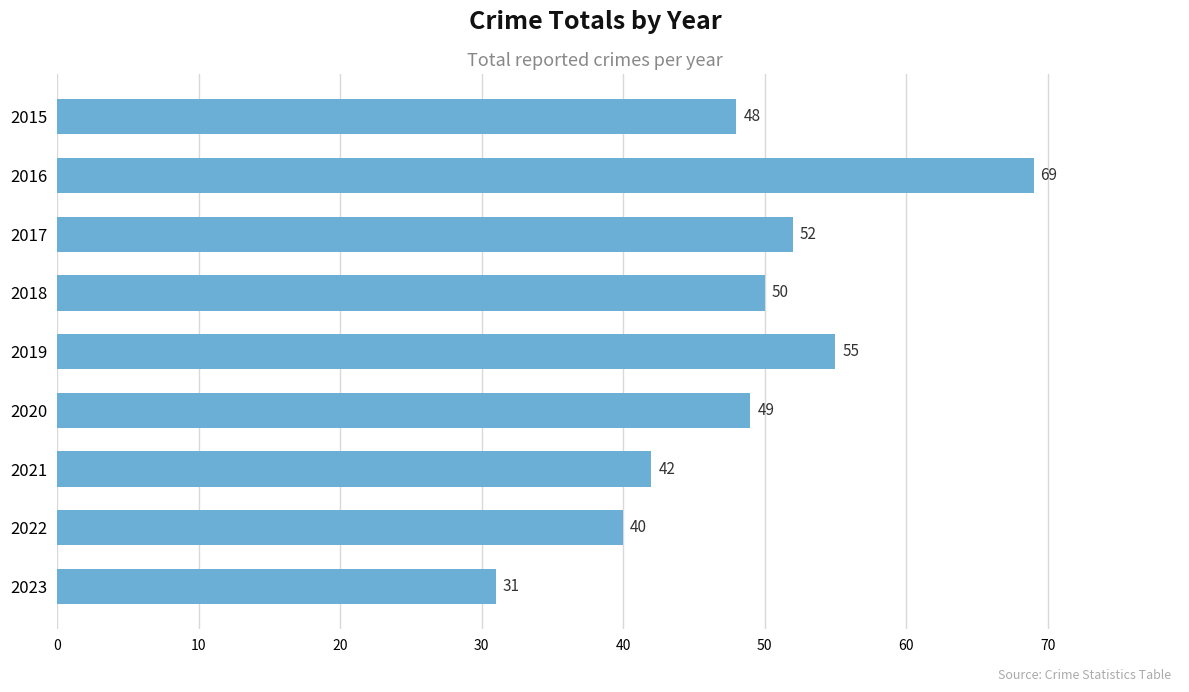

Is it true that the value at 2021 is 42?

True